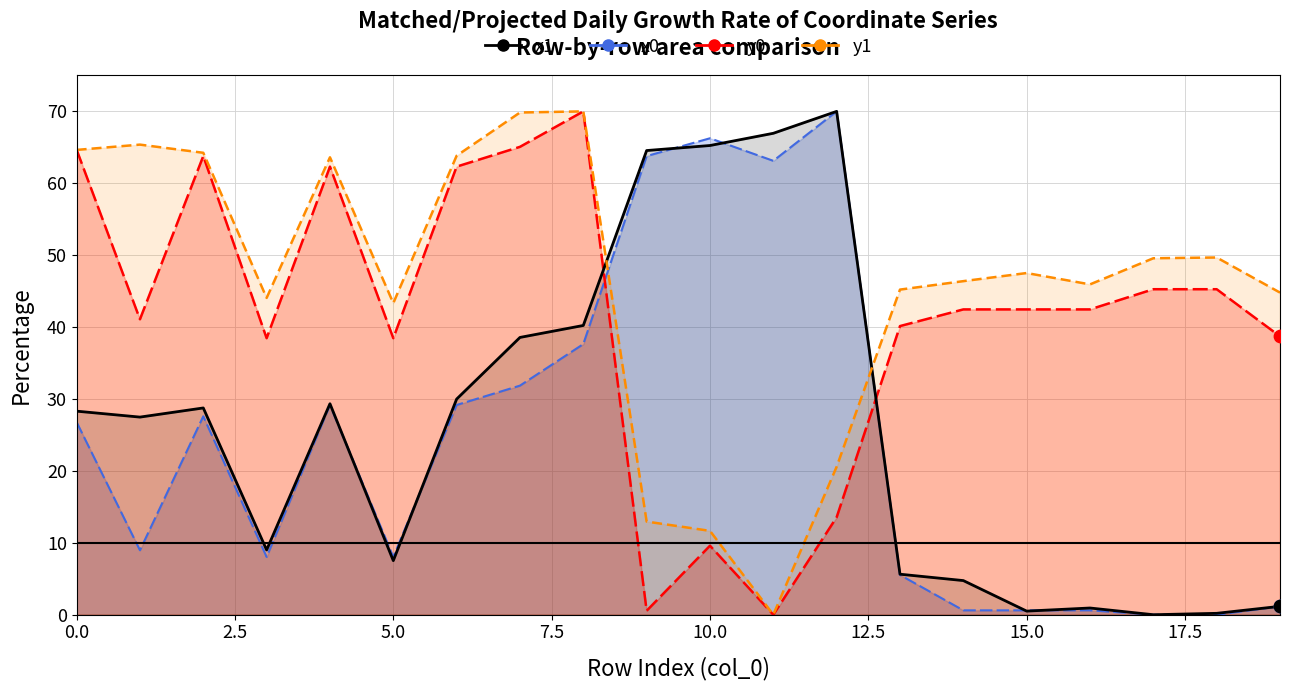

What is the total value across all series at 7?

205.3